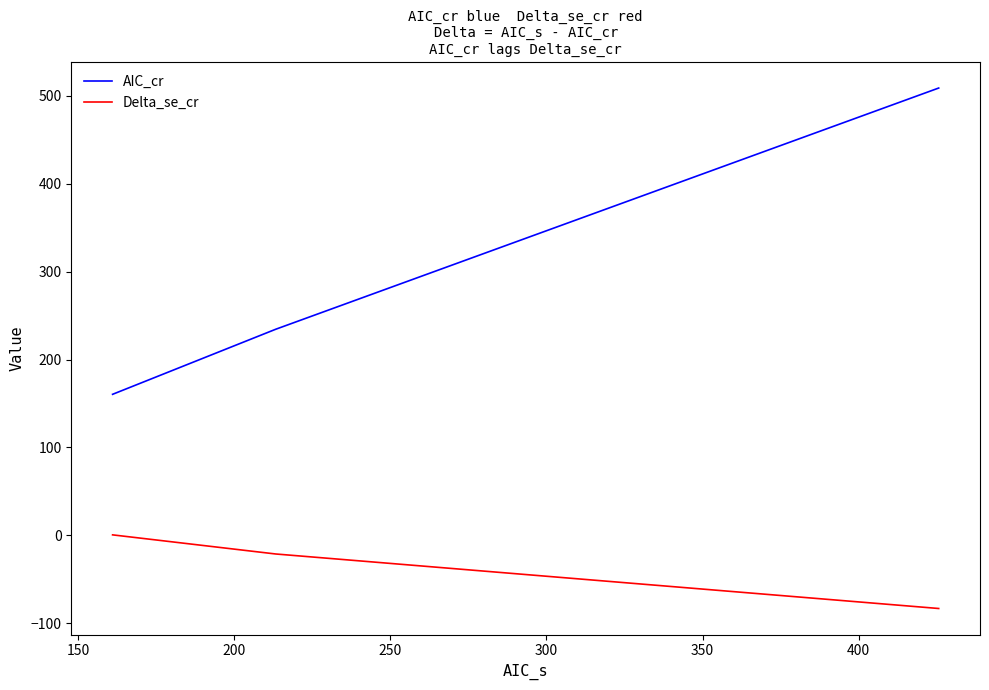

What is the greatest value displayed?

508.7